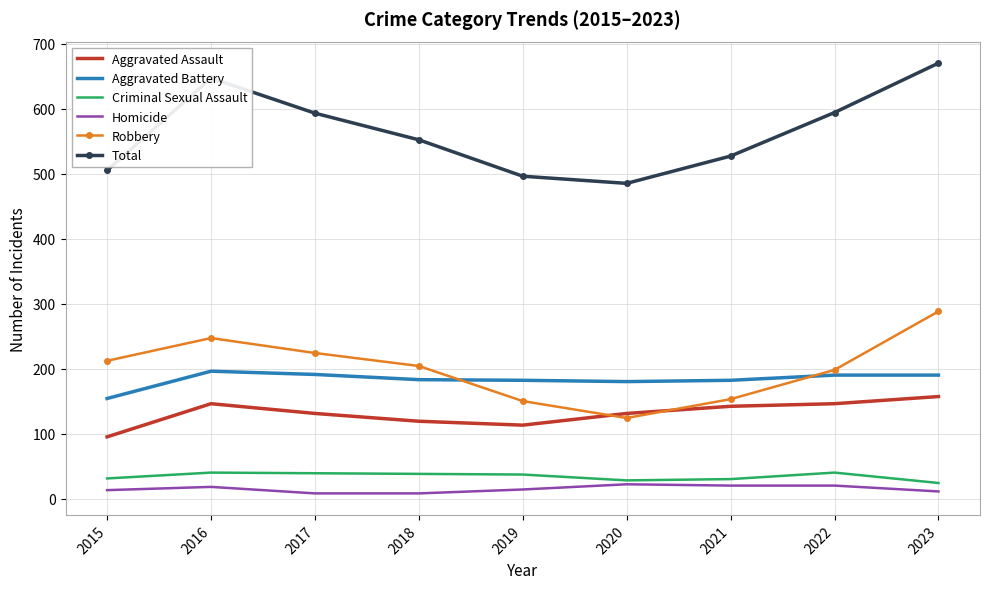

The Criminal Sexual Assault series shows 38 at 2018. True or false?

True